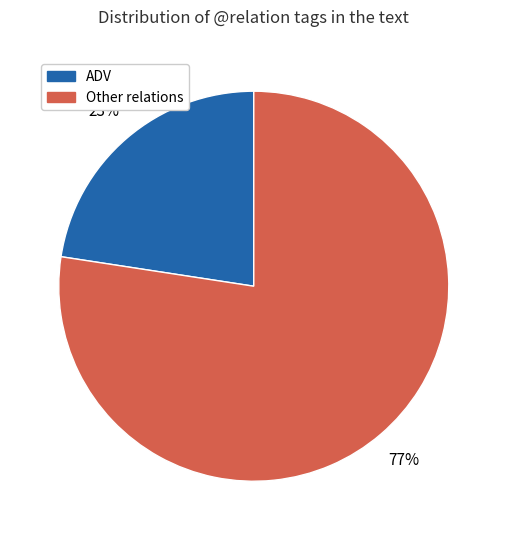

To the nearest percent, what is the average slice percentage?

50%